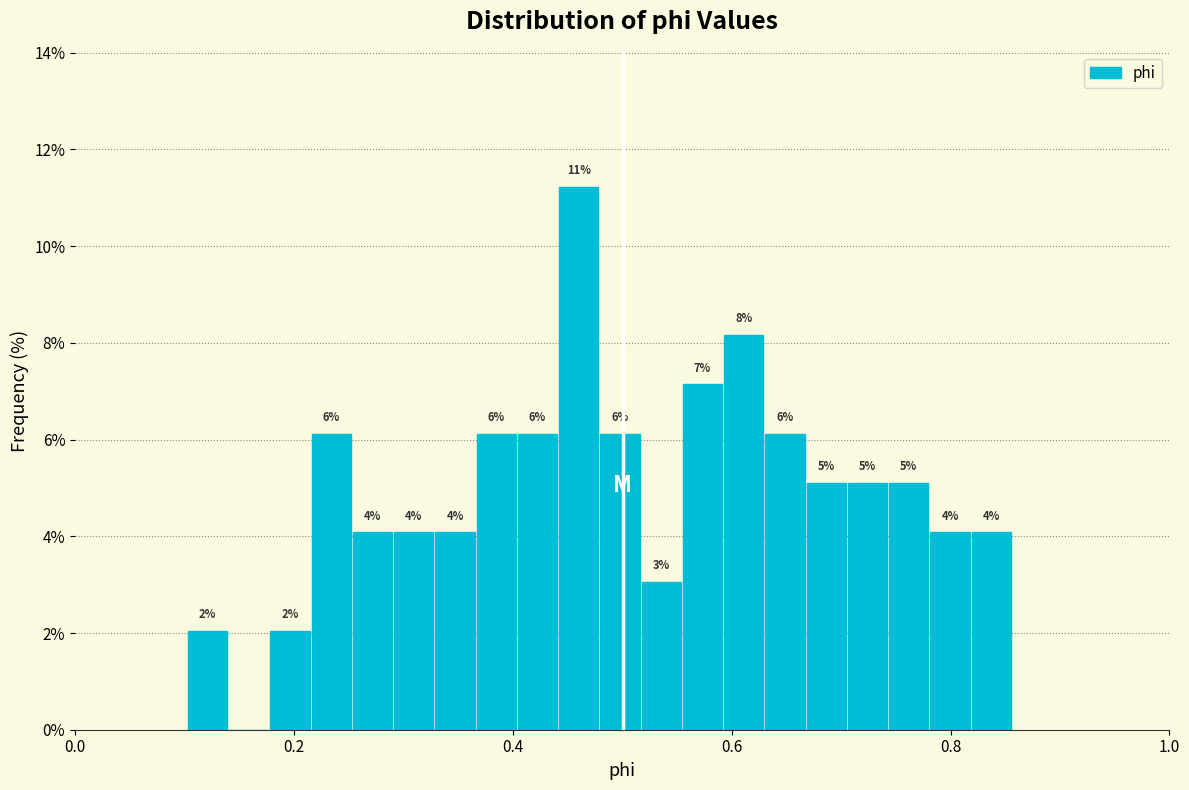

Around what value on the x-axis is the tallest bar? Give the approximate position of its centre, as read against the axis.

0.46